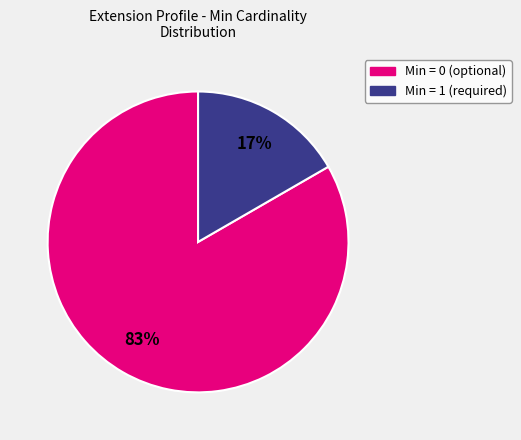

Does any single category account for the majority?

Yes